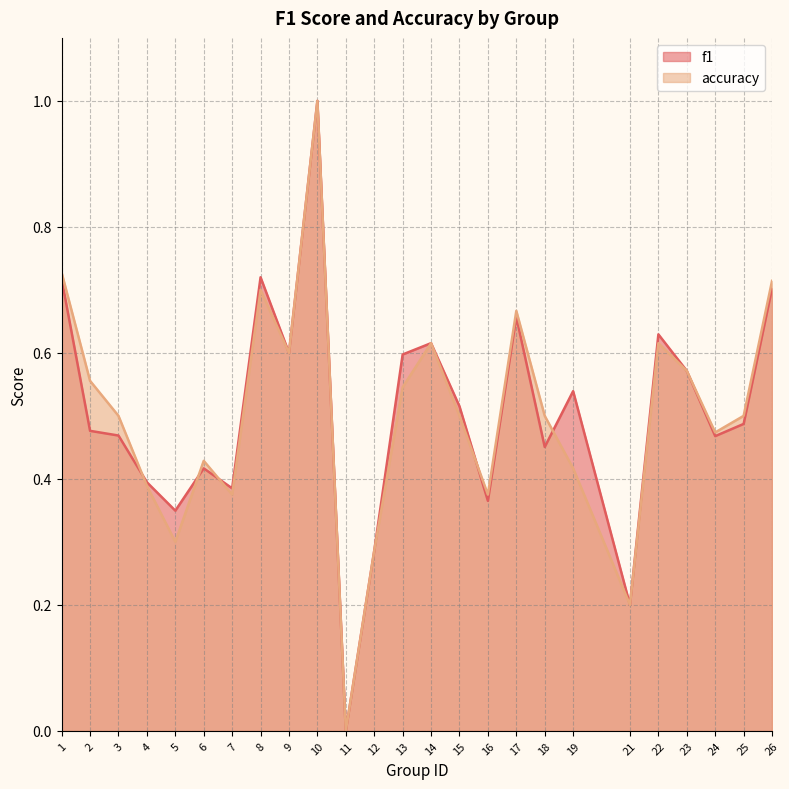

How many lines are shown in the chart?

2